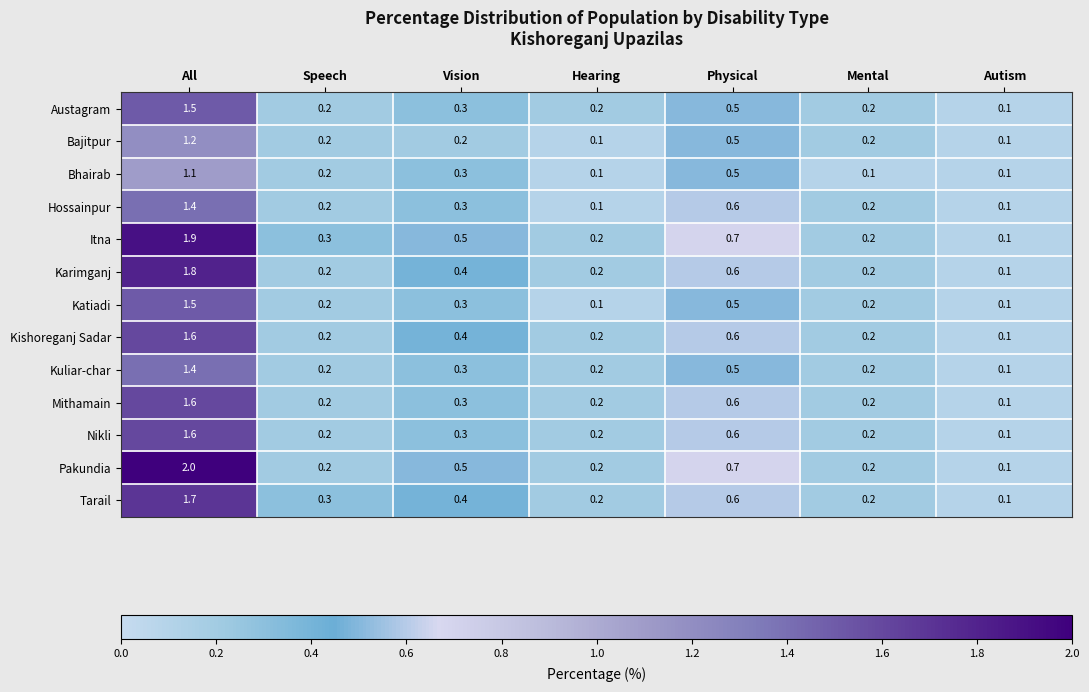

What is the total value across all series at Hearing?

2.2